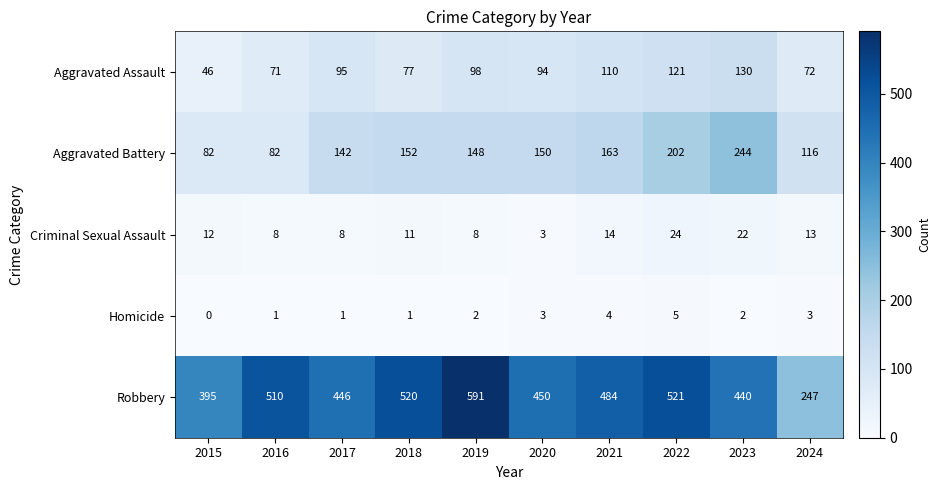

How many distinct data groups are displayed?

5